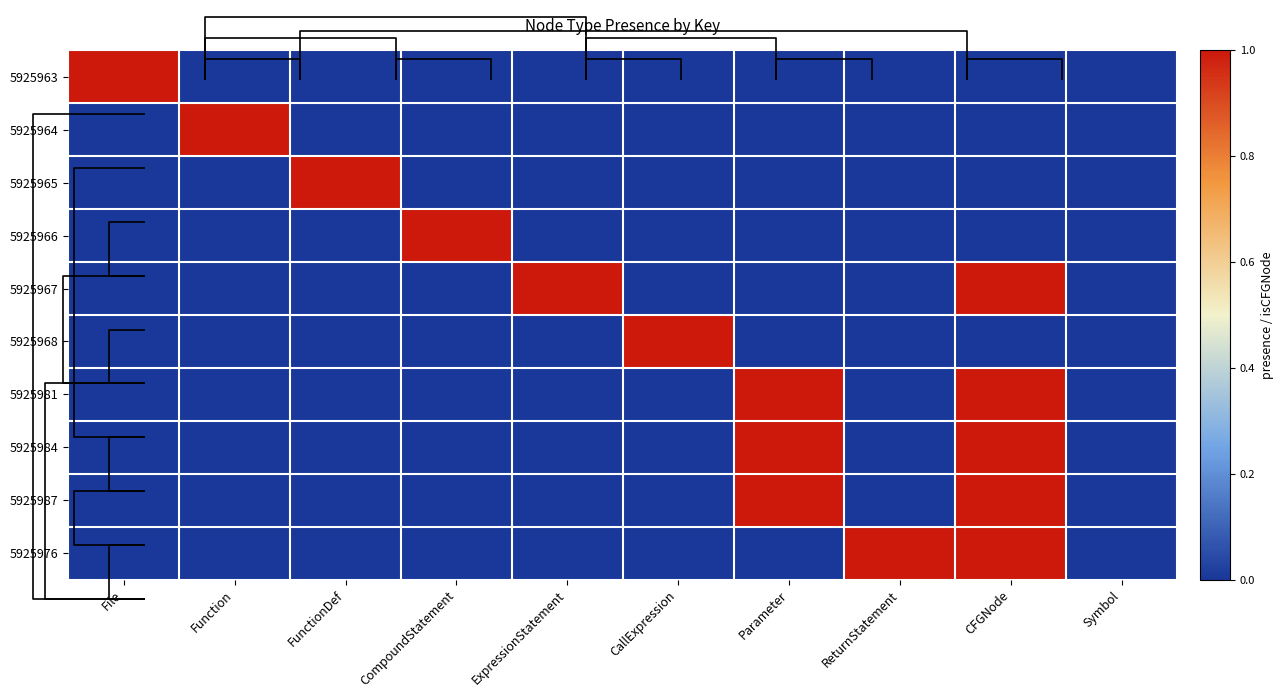

Count the number of data series in this chart.

10